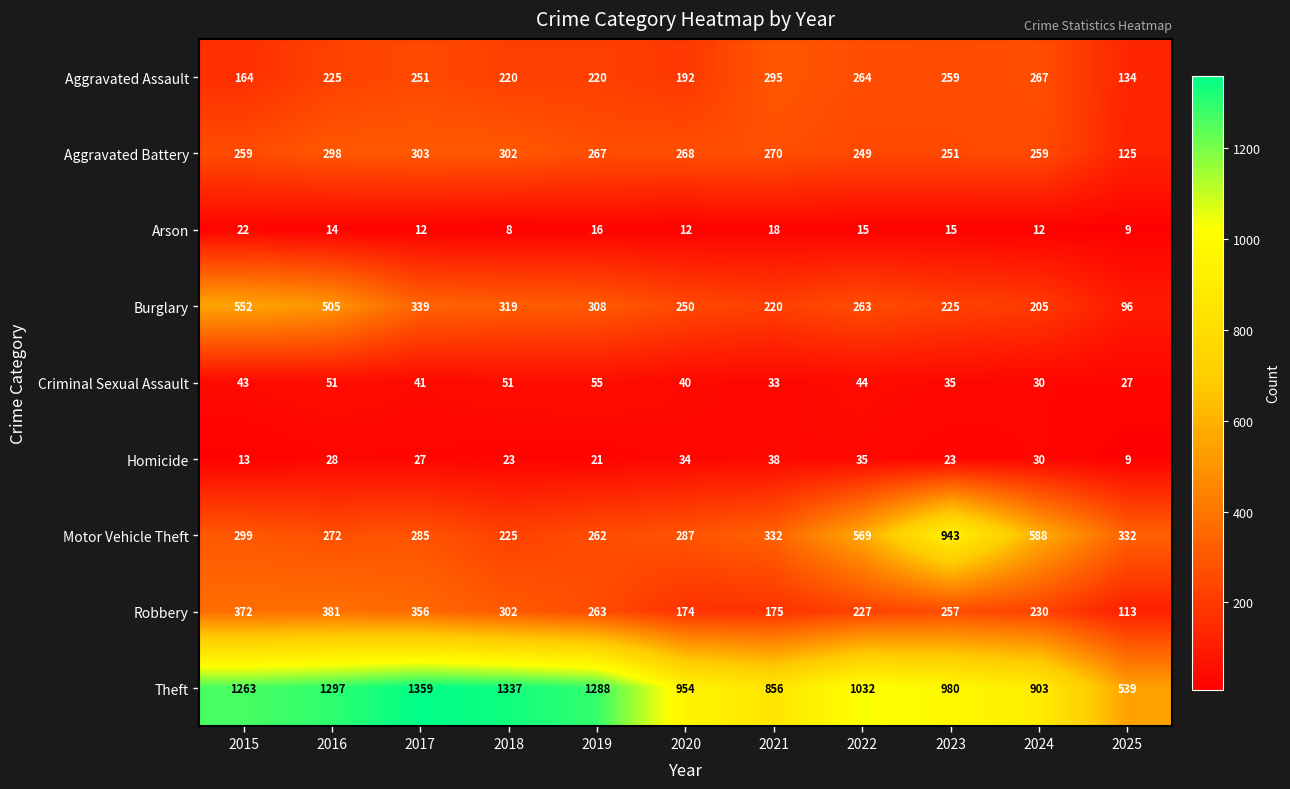

Rank the series at 2022 from highest to lowest value.

Theft, Motor Vehicle Theft, Aggravated Assault, Burglary, Aggravated Battery, Robbery, Criminal Sexual Assault, Homicide, Arson